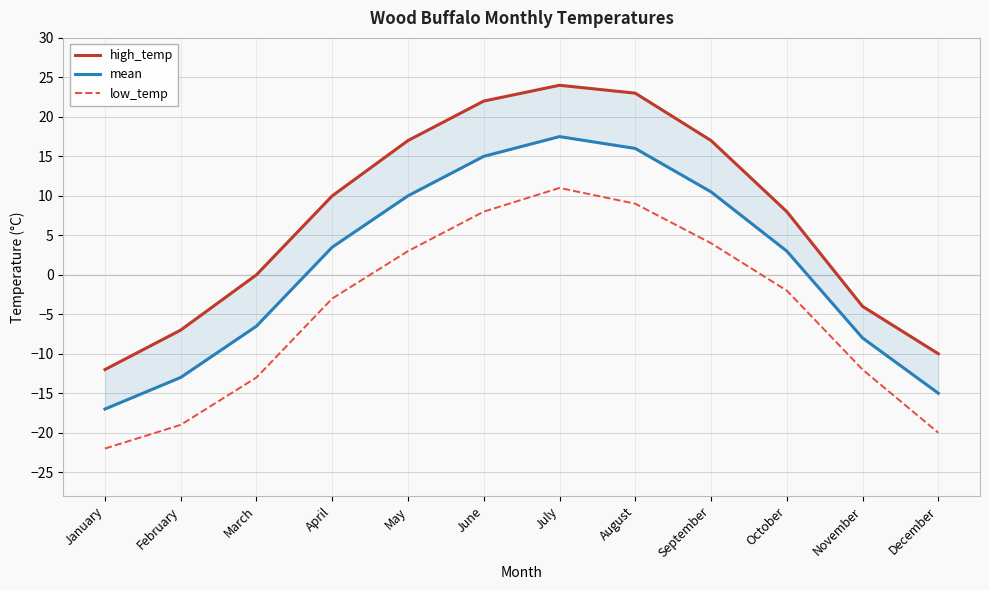

Rank the series by their average value, from highest to lowest.

high_temp, mean, low_temp